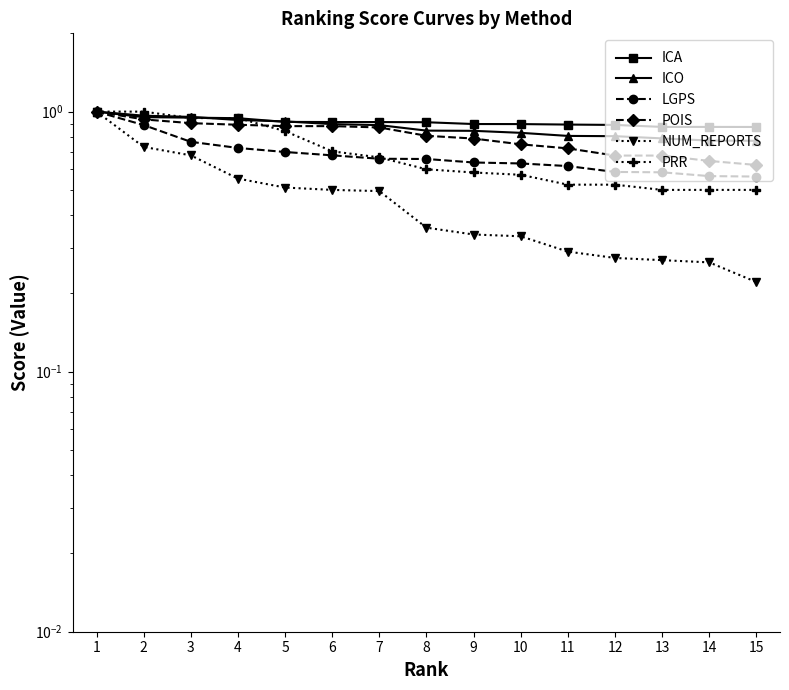

What is the maximum value for NUM_REPORTS?

1.0